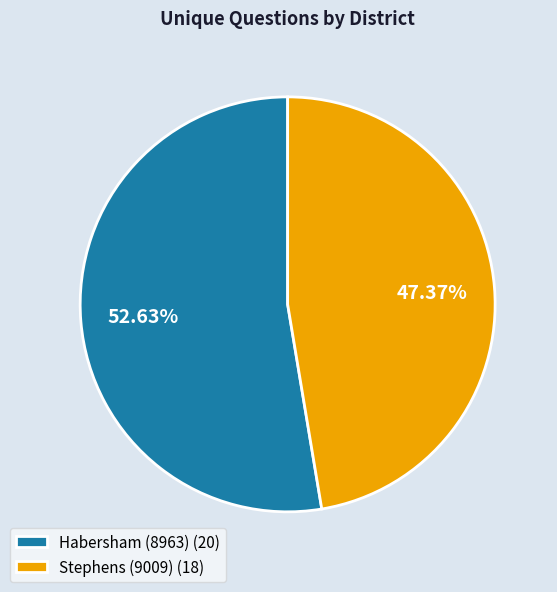

Rank the categories by value from lowest to highest.

Stephens (9009), Habersham (8963)